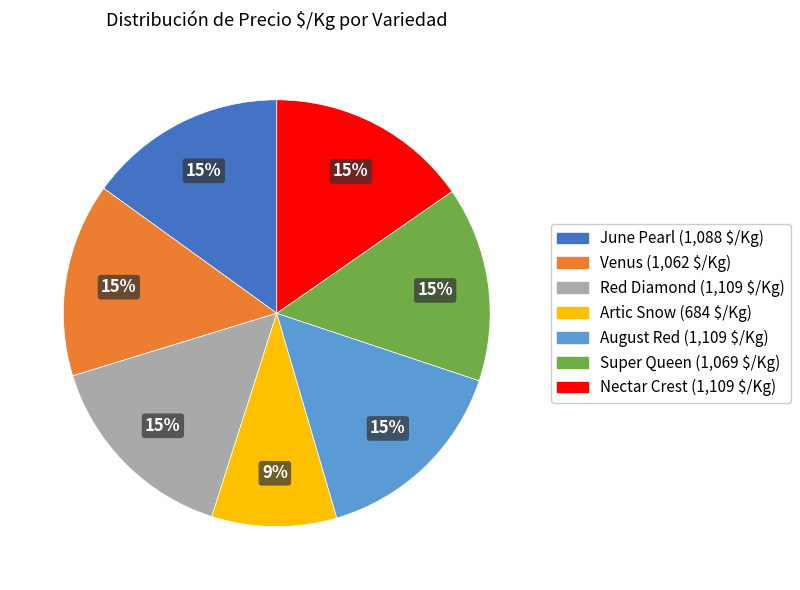

To the nearest percent, what is the difference between the largest and smallest slice percentages?

6%